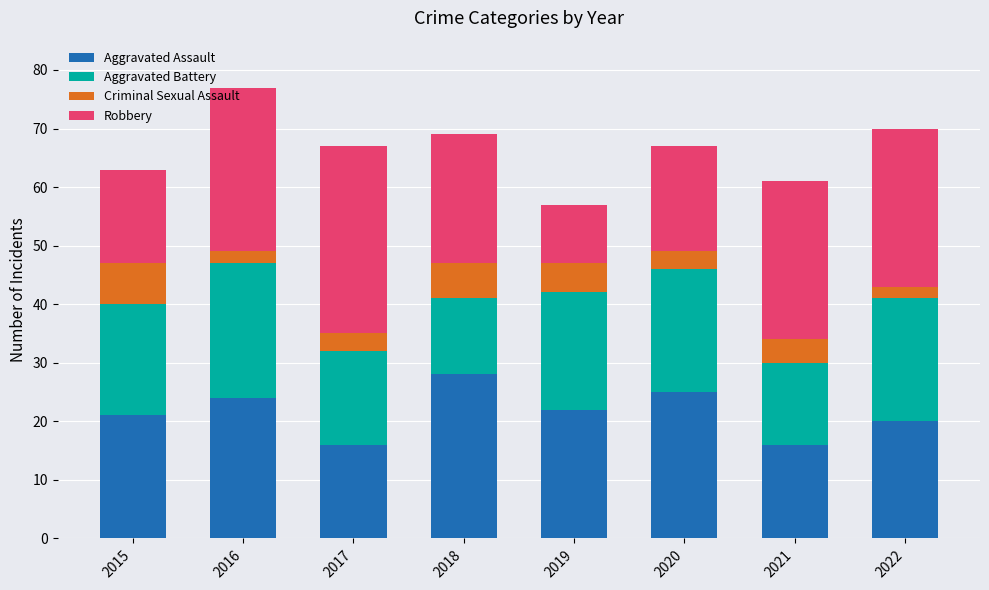

Read the Aggravated Assault value at 2016.

24